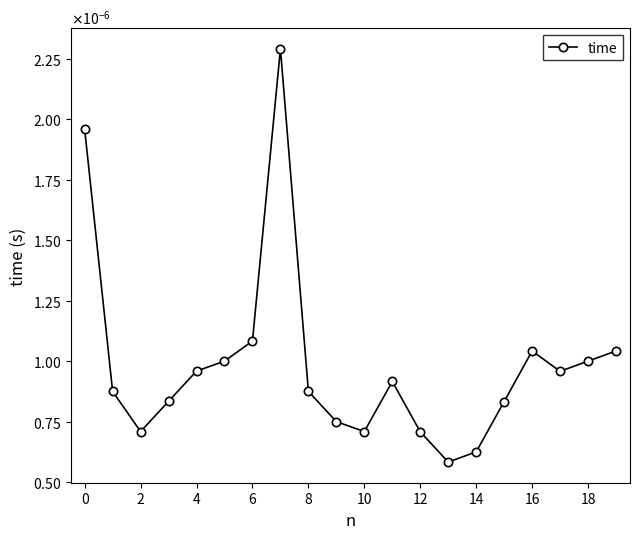

Is this an area chart (filled region under the line)?

No